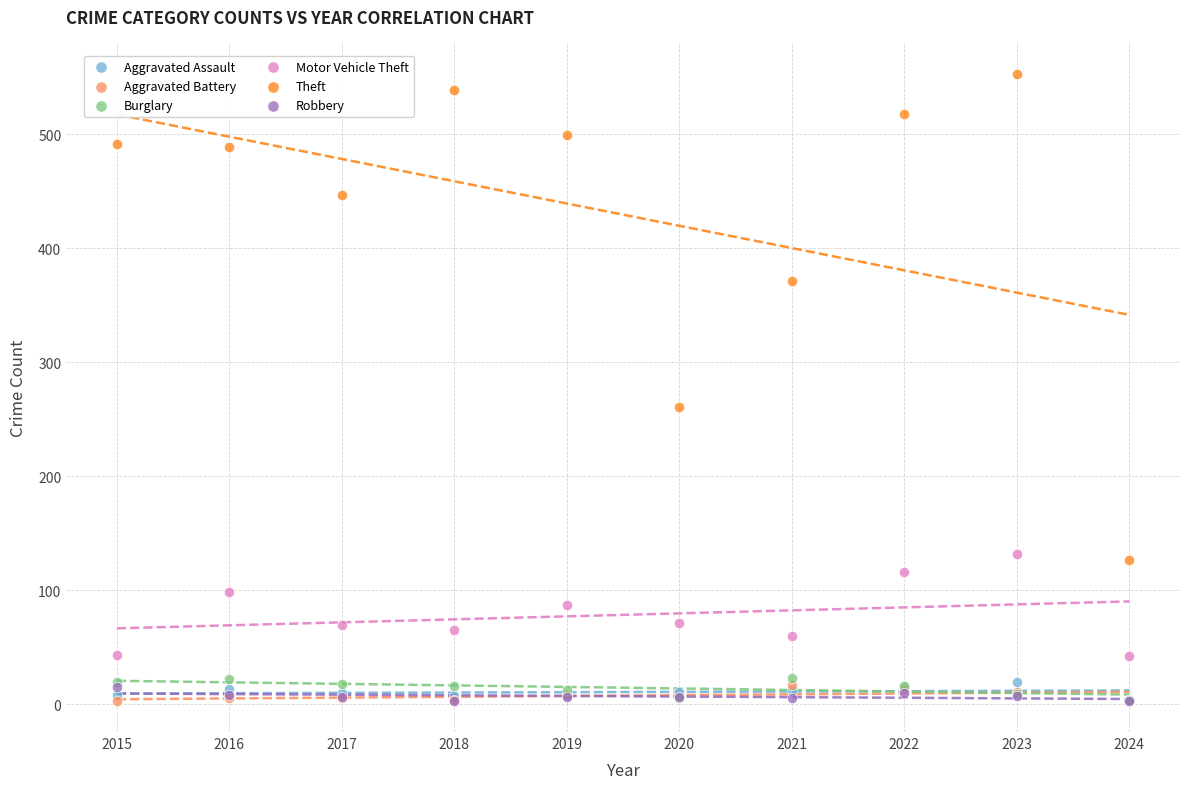

Across all series, what Y value is closest to 278?

261